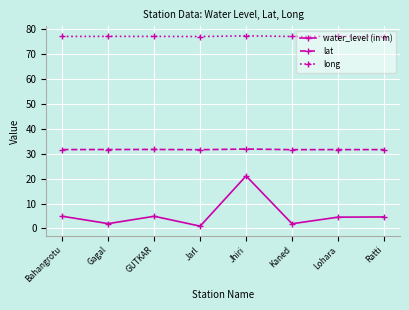

List the series in order of their overall mean, highest first.

long, lat, water_level (in m)